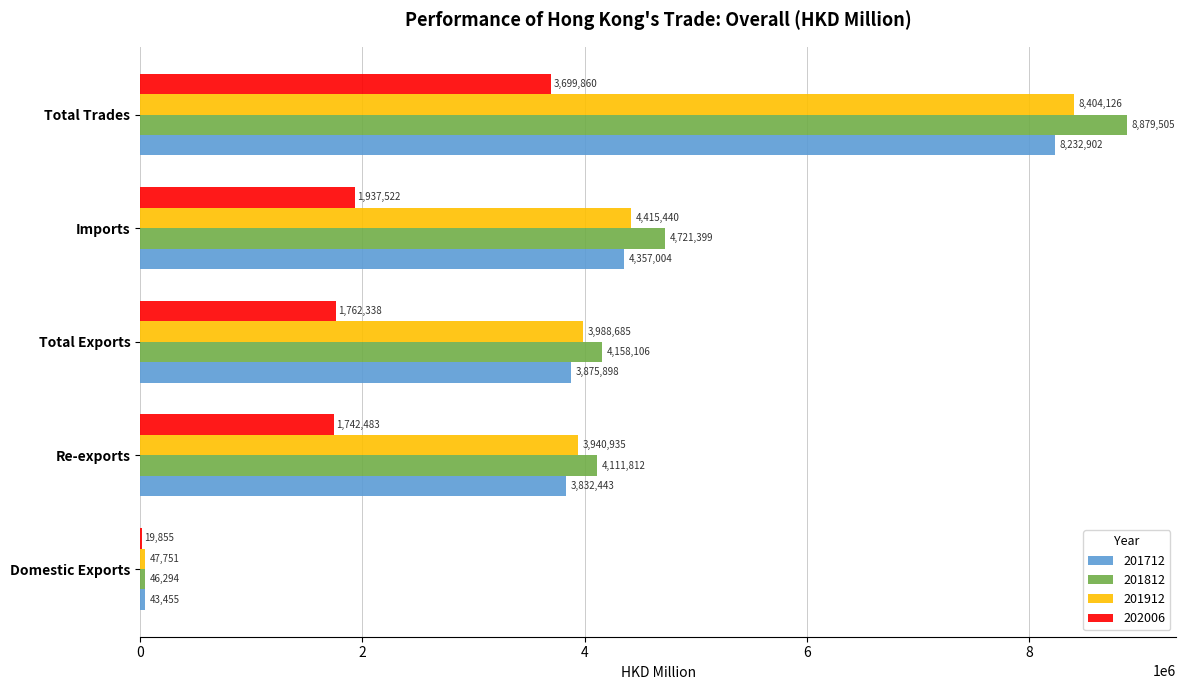

What is the average value of the 201812 series?

4383423.2